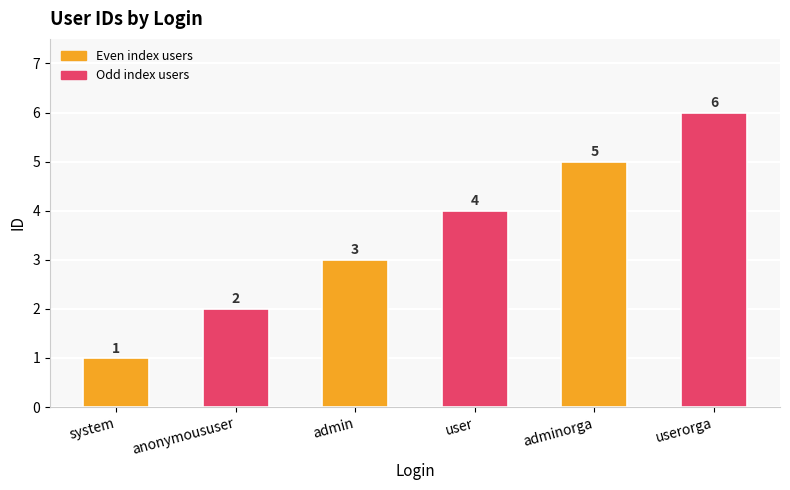

The chart shows a value of 11 at userorga. True or false?

False